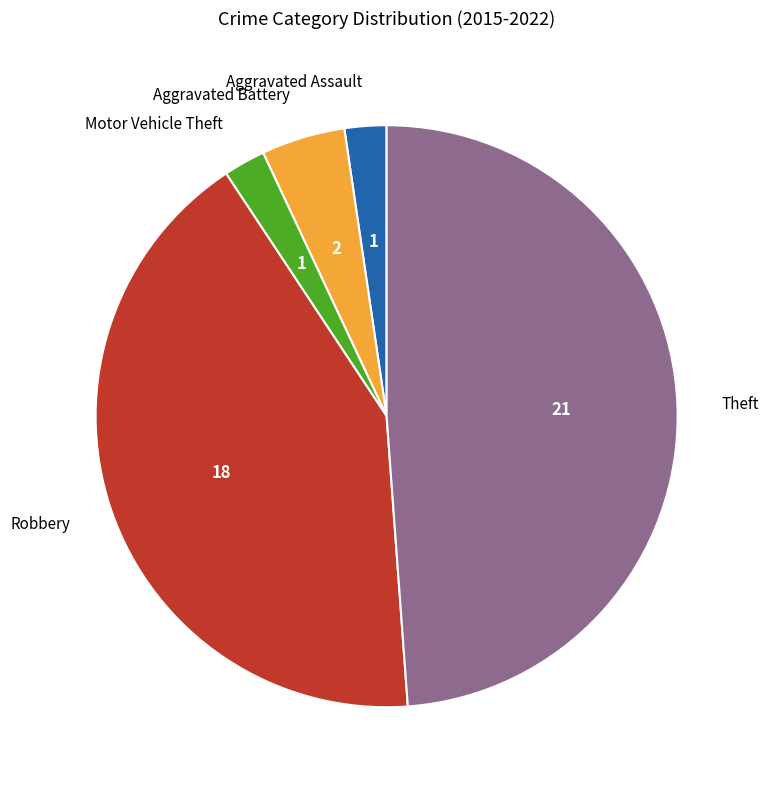

Combined, do Aggravated Battery and Theft account for over 50%?

Yes